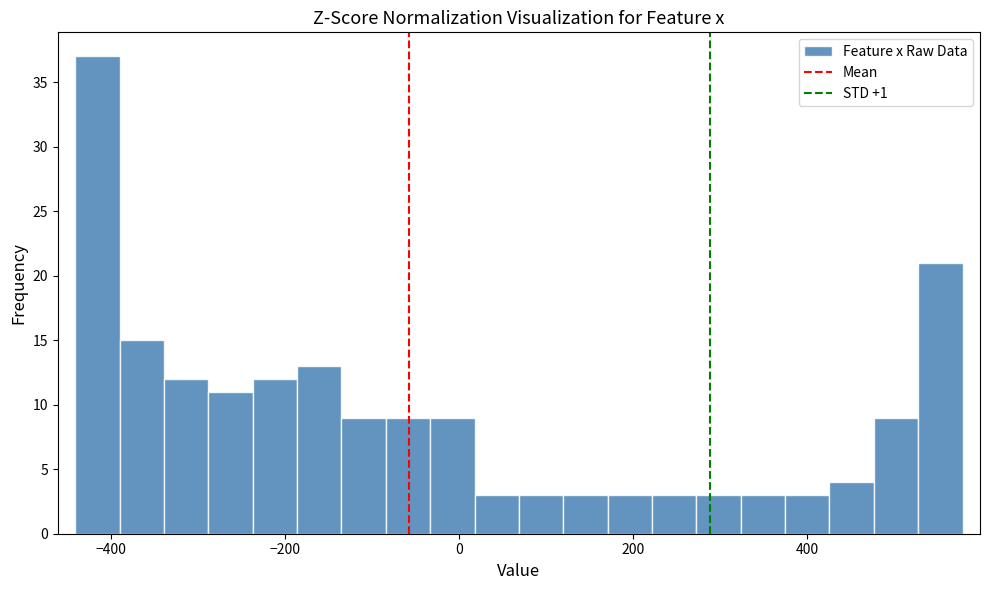

Read against the x-axis, roughly where is the centre of the tallest bar?

-420